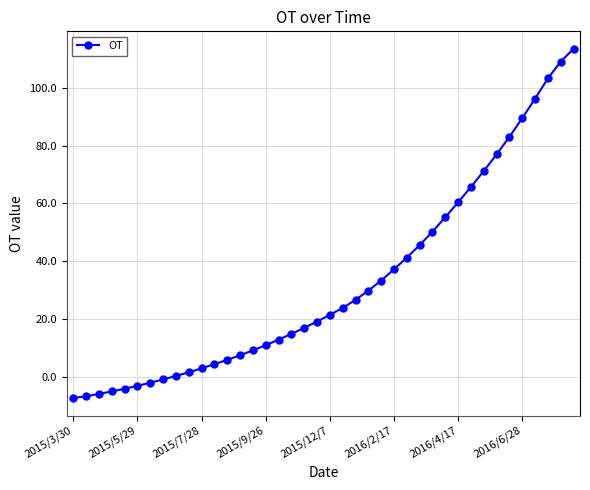

Count the number of data series in this chart.

1